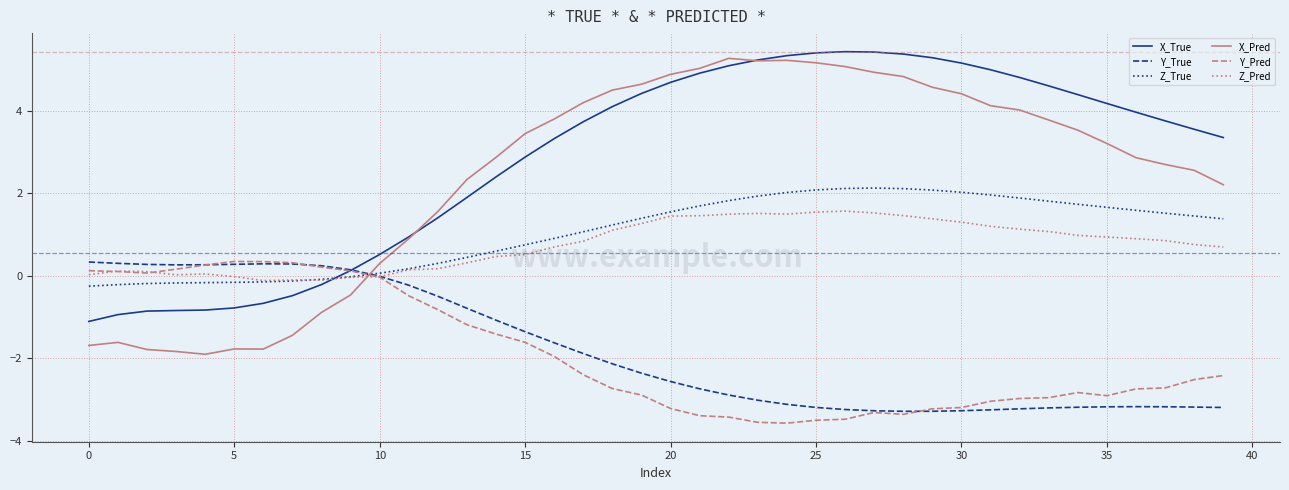

How many lines are shown in the chart?

6